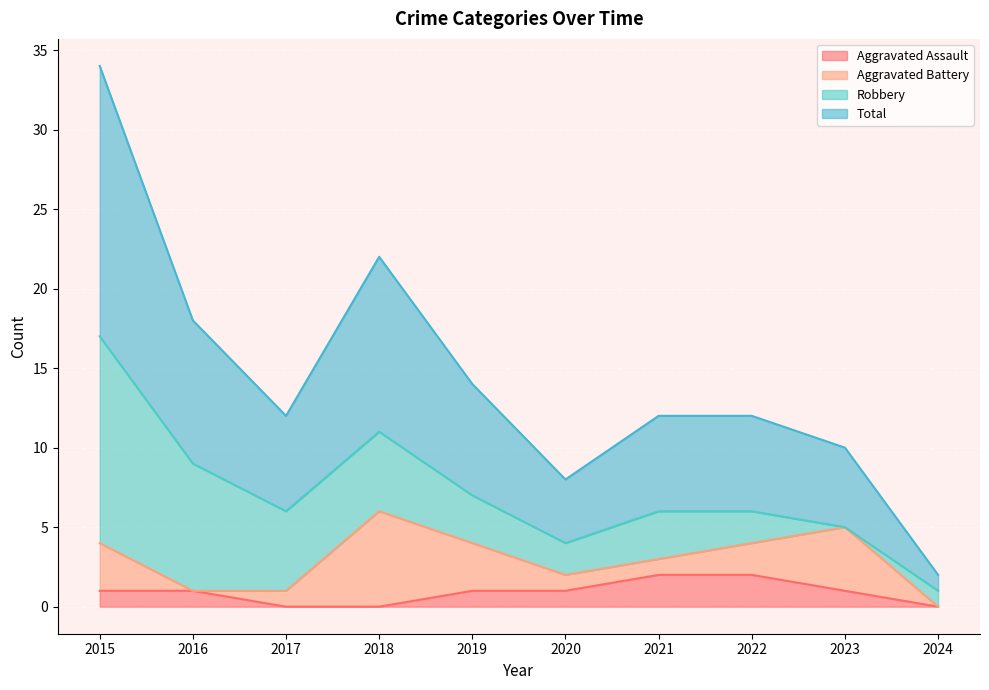

True or false: Aggravated Assault and Total cross at least once.

False